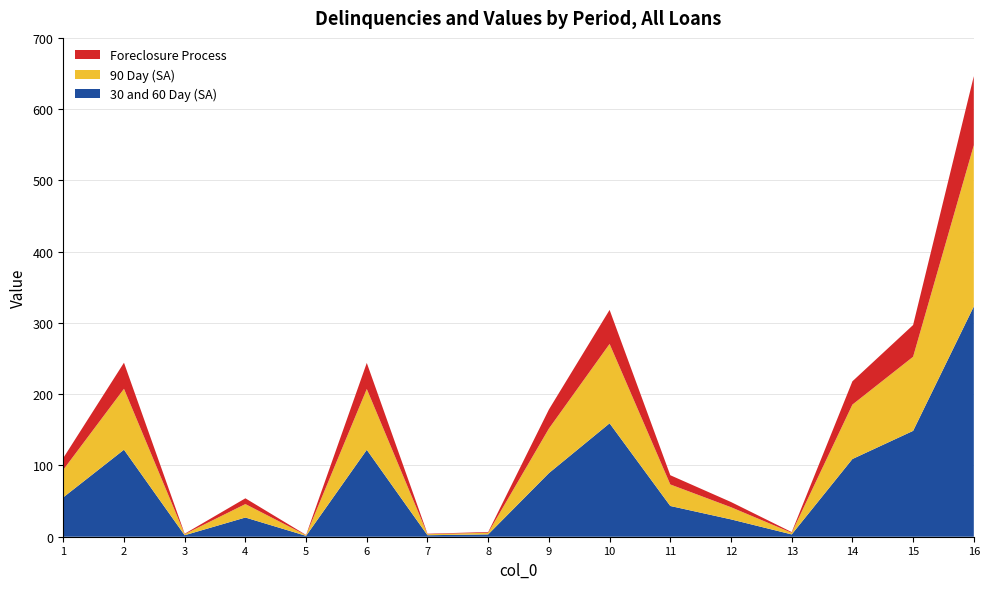

What is the total value across all series at 9?

178.5